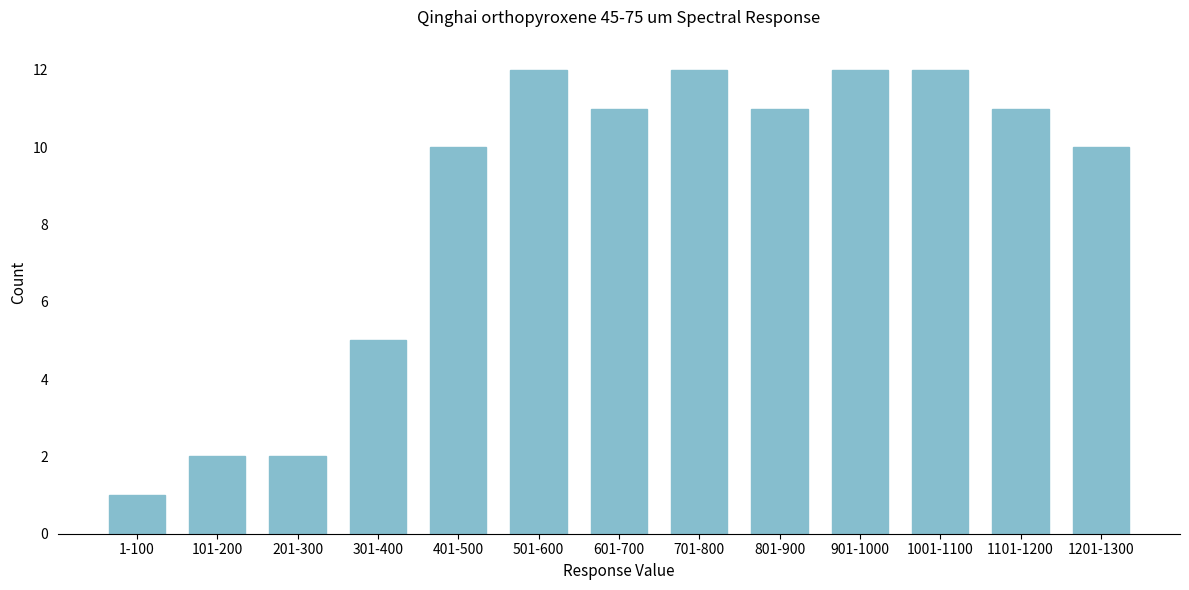

Reading left to right, transcribe all the data shown in this chart.

1-100=1	101-200=2	201-300=2	301-400=5	401-500=10	501-600=12	601-700=11	701-800=12	801-900=11	901-1000=12	1001-1100=12	1101-1200=11	1201-1300=10